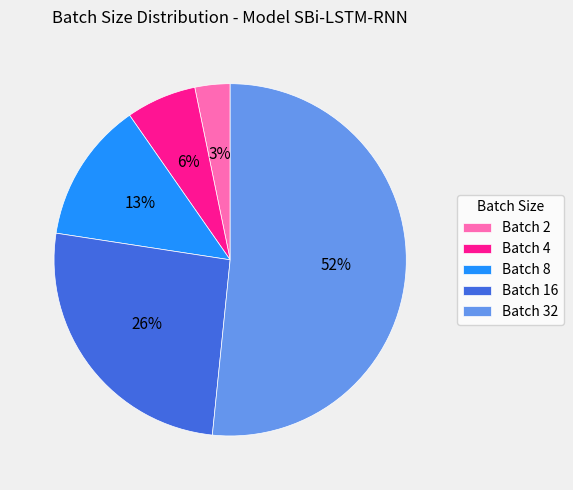

Which has a higher value, Batch 4 or Batch 16?

Batch 16